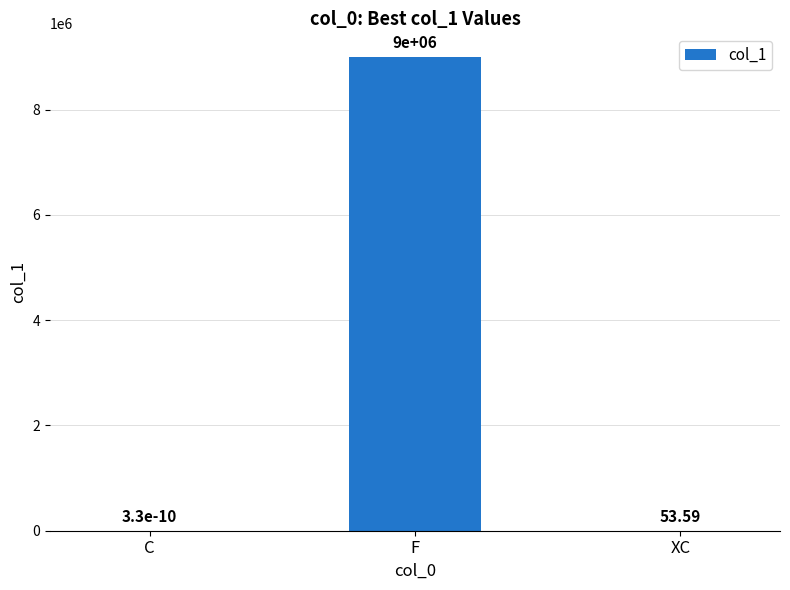

Where is the data nearest to the value 4500000?

XC